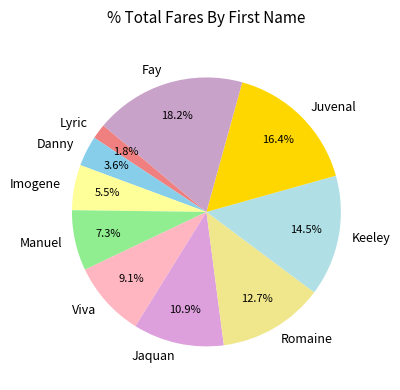

Which has a higher value, Juvenal or Viva?

Juvenal